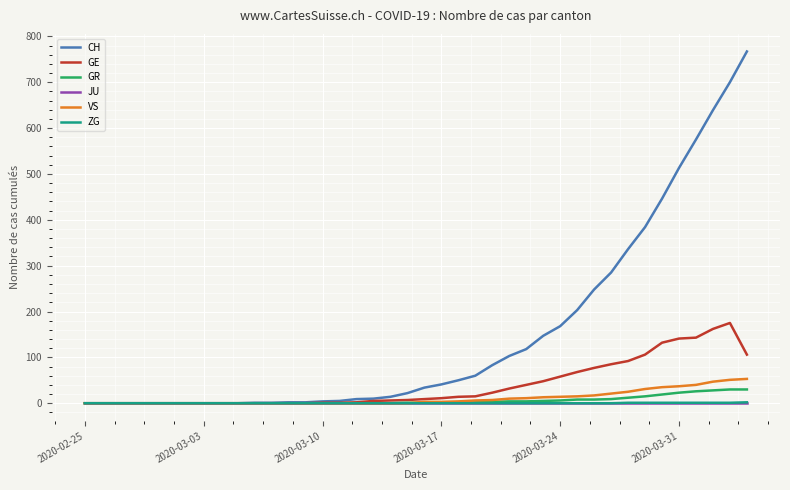

Which series has the largest total across all categories?

CH